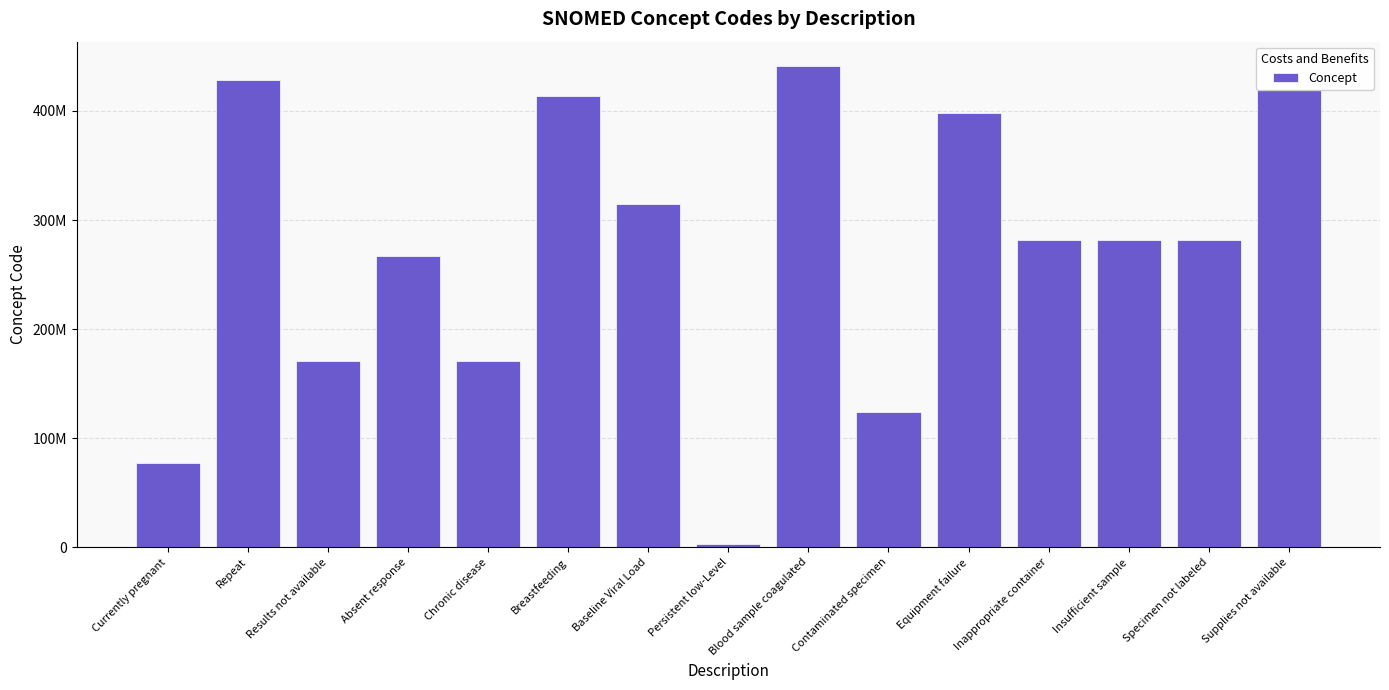

The chart shows a value of 109020055 at Breastfeeding. True or false?

False